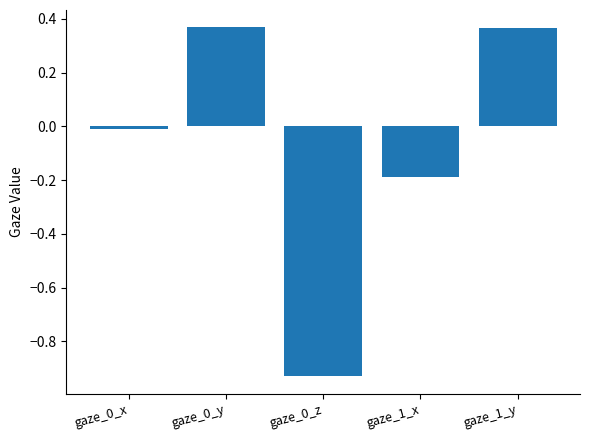

What is the sum of the values at gaze_0_z and gaze_1_x?

-1.1